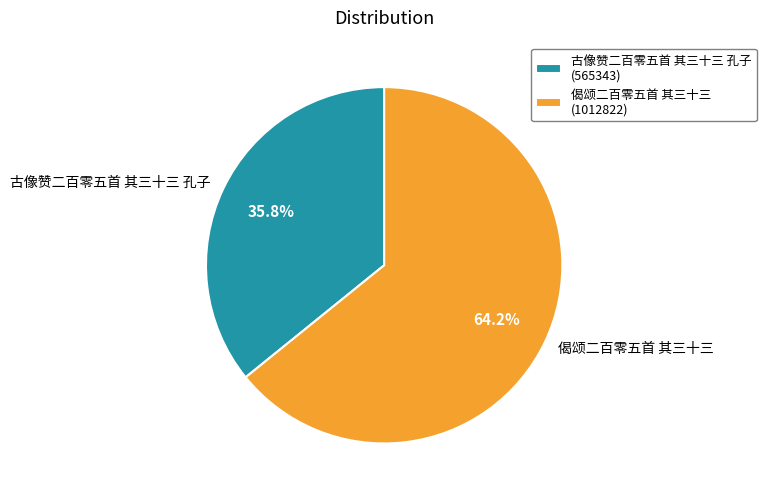

Count the number of slices in the pie.

2